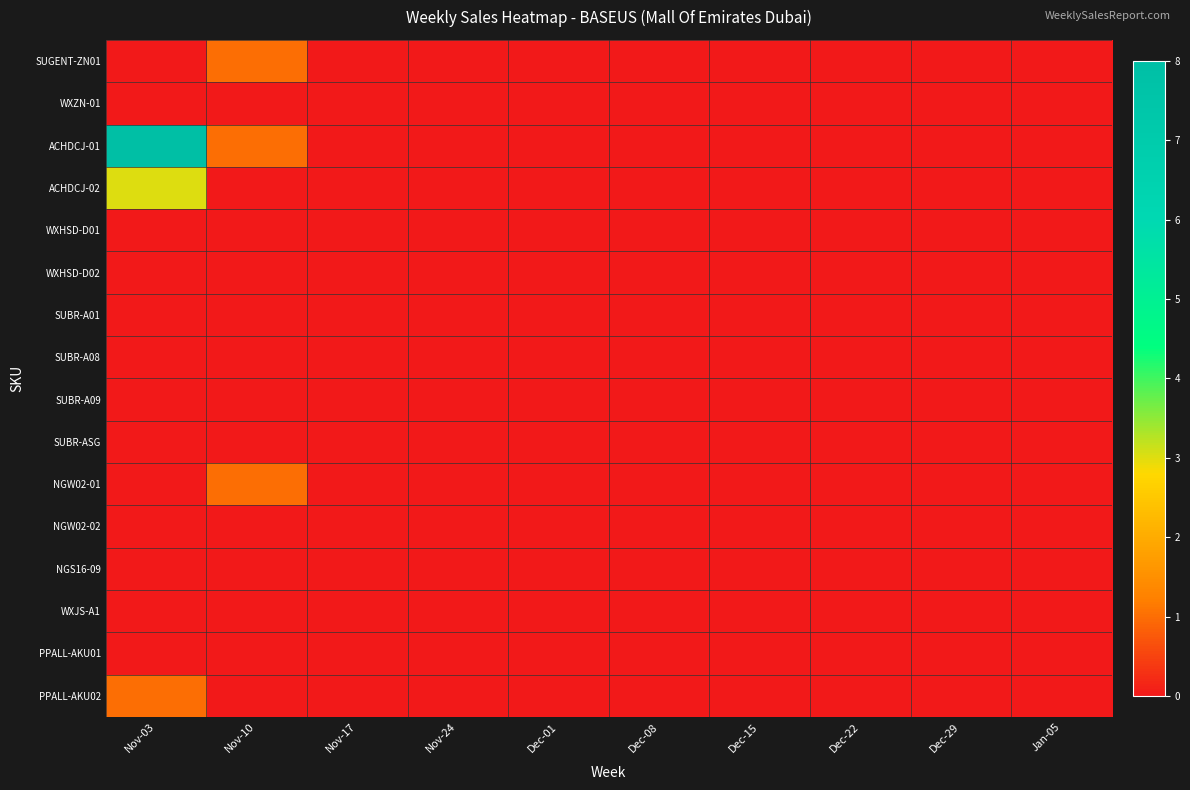

Which series has the largest total across all categories?

ACHDCJ-01